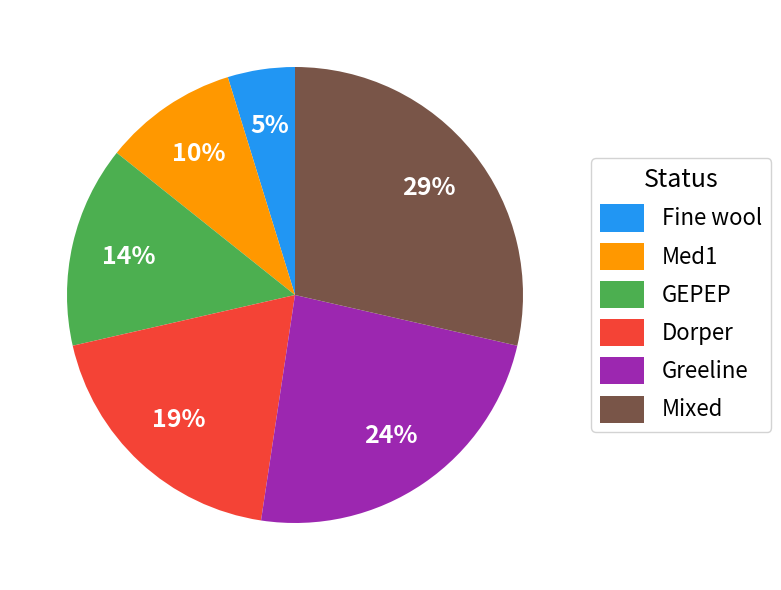

How many slices are in this pie chart?

6